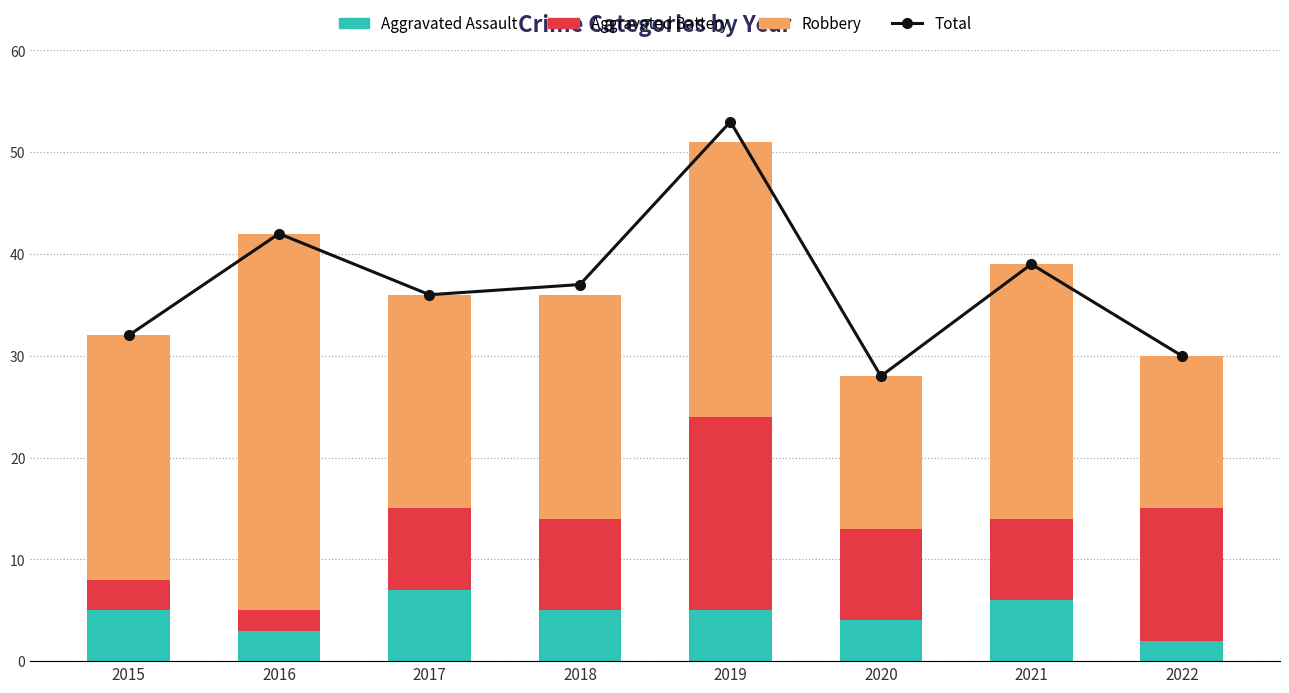

How many values in the Aggravated Assault series exceed 5?

2